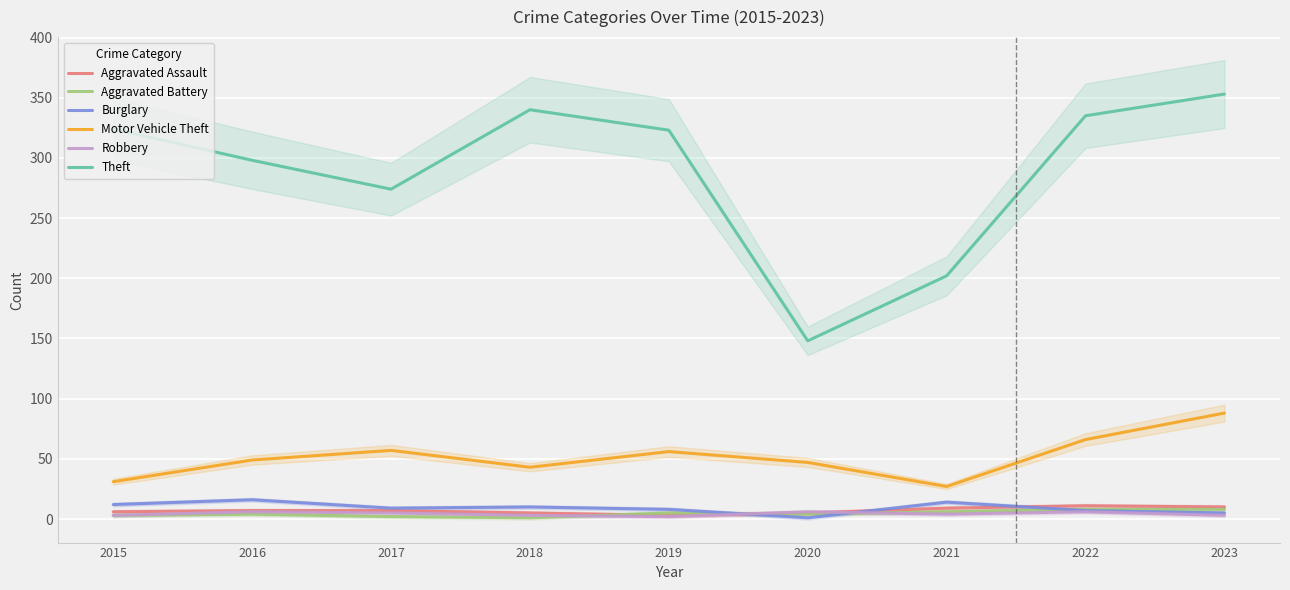

True or false: Motor Vehicle Theft and Robbery intersect in this chart.

False